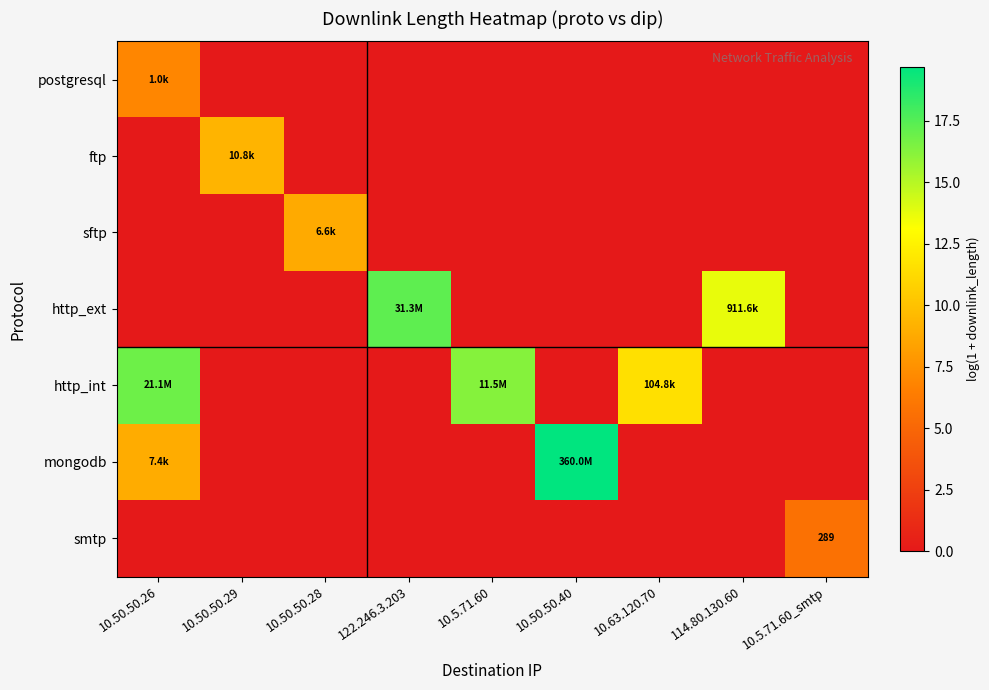

What is the difference between the highest and lowest values at 10.50.50.40?

19.7